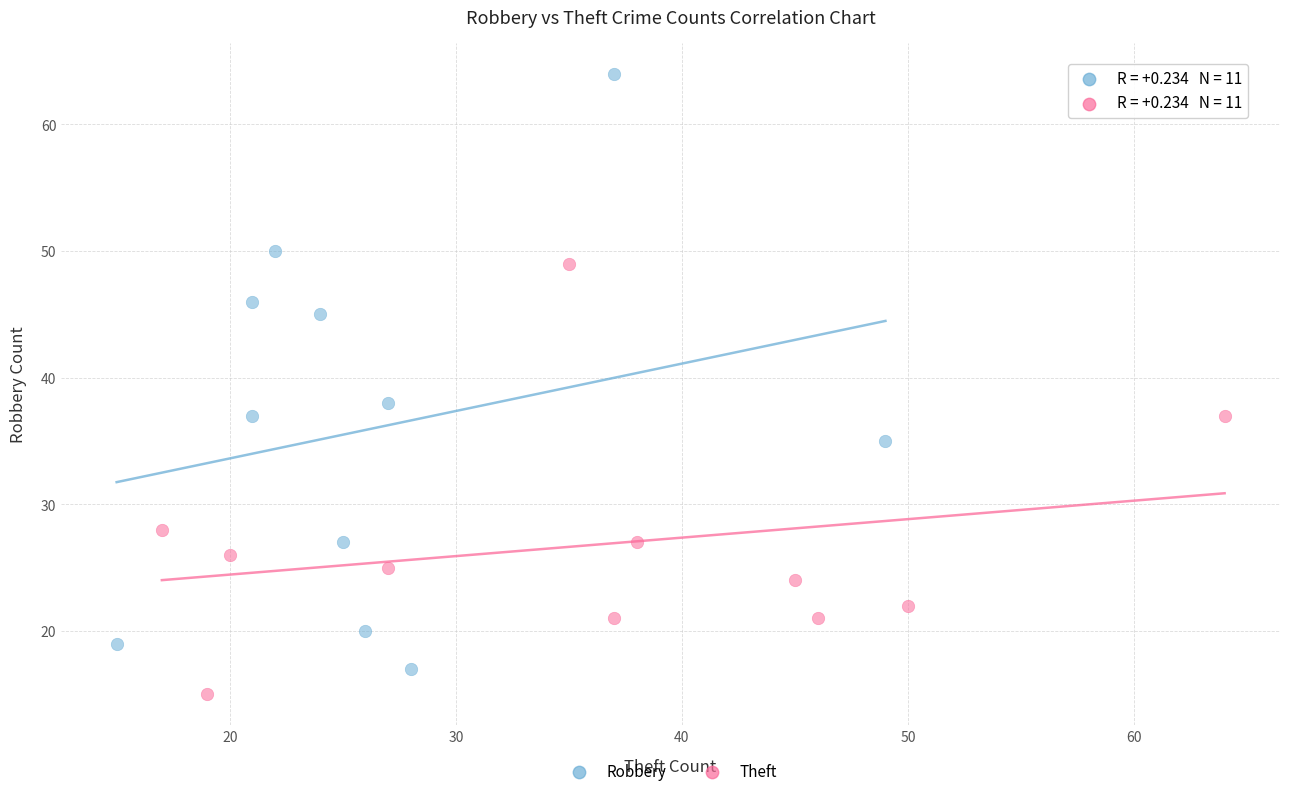

Which series contains the lowest Y value?

Theft